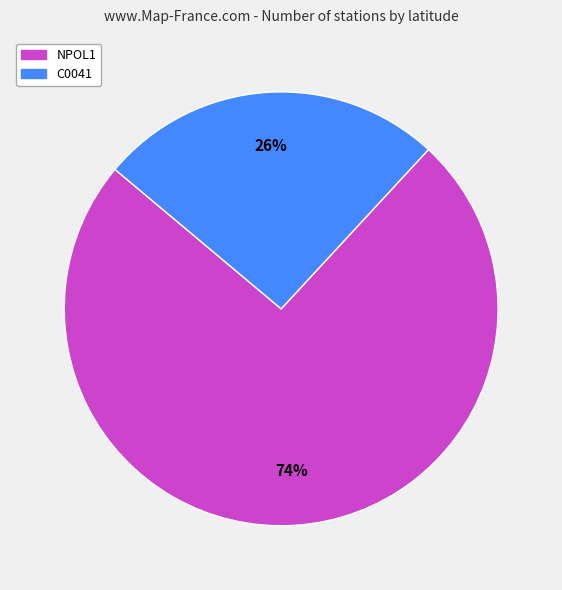

Is the sum of NPOL1 and C0041 greater than half?

Yes